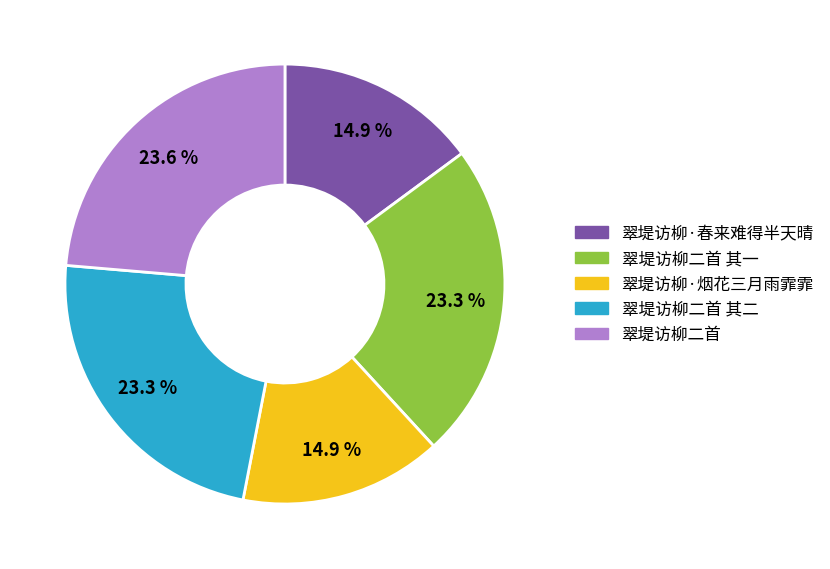

Is there a majority slice in this chart?

No